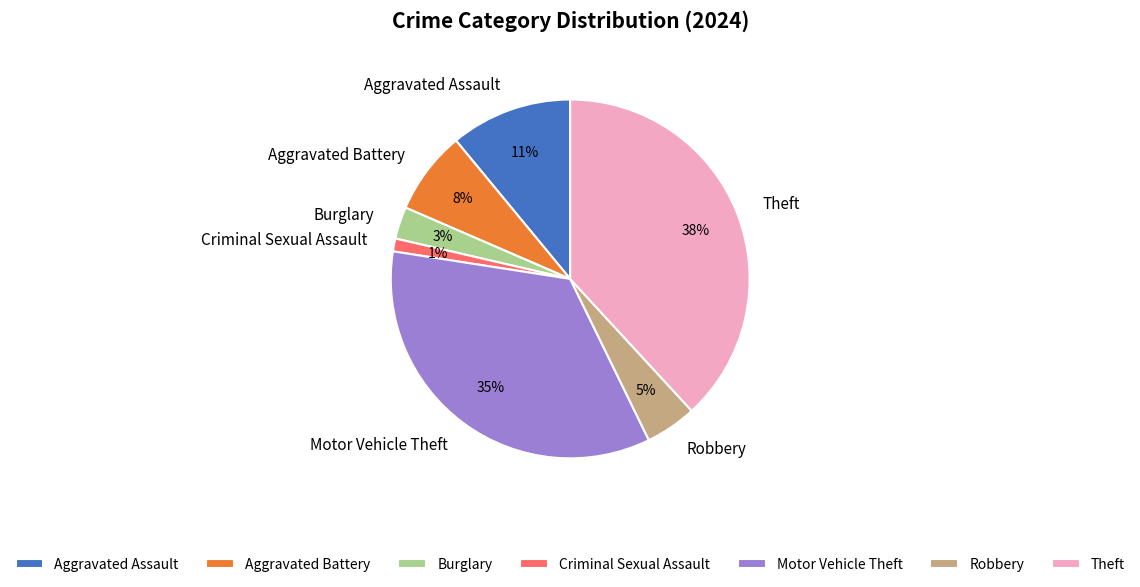

To the nearest percent, what is the difference between the Burglary and Criminal Sexual Assault slice percentages?

2%